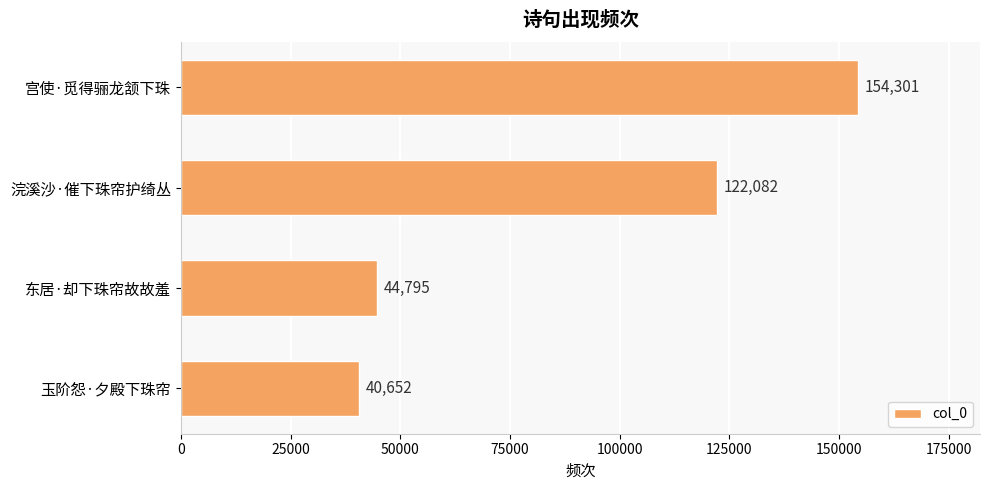

Does the chart contain any negative values?

No